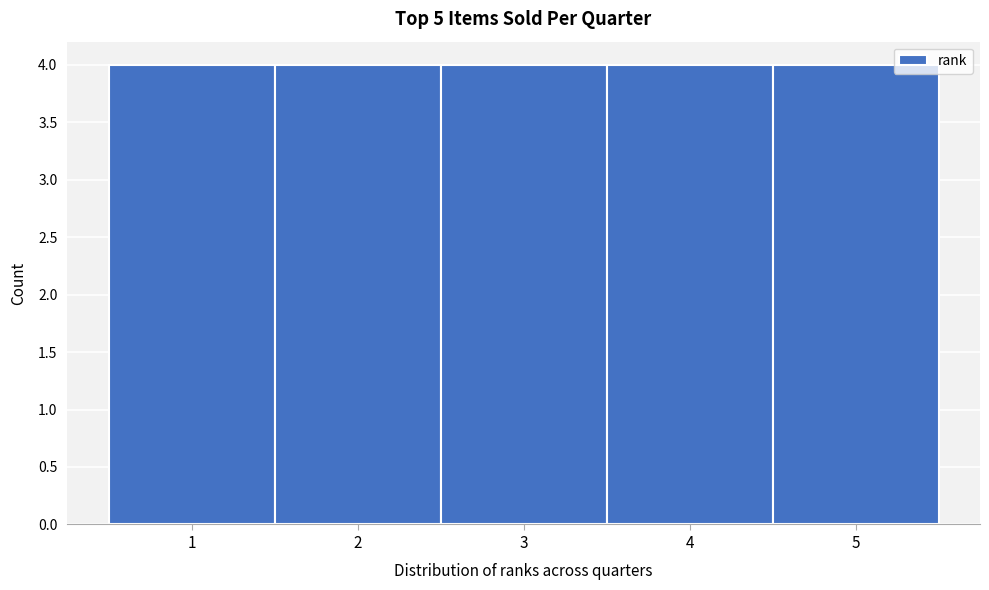

Reading left to right, transcribe this chart: for each bar, give the range it covers on the x-axis and its height. The values are not printed on the chart, so give them approximately, as read against the axis.

0.5 to 1.5: 4
1.5 to 2.5: 4
2.5 to 3.5: 4
3.5 to 4.5: 4
4.5 to 5.5: 4